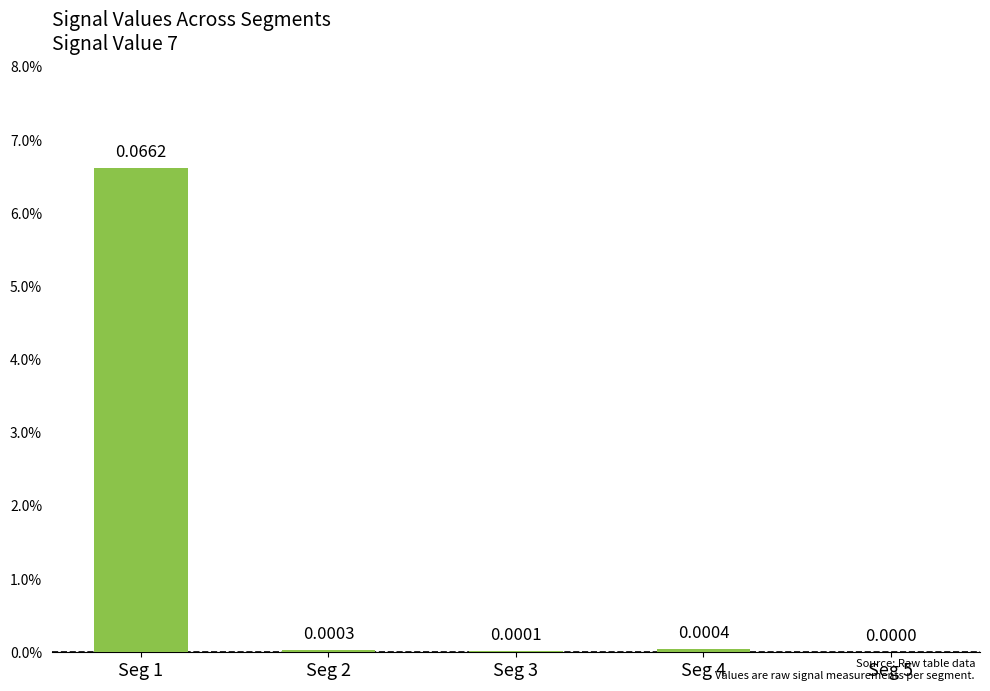

Reading left to right, what are all the values shown in this chart?

Seg 1=0.1	Seg 2=0.0	Seg 3=0.0	Seg 4=0.0	Seg 5=0.0